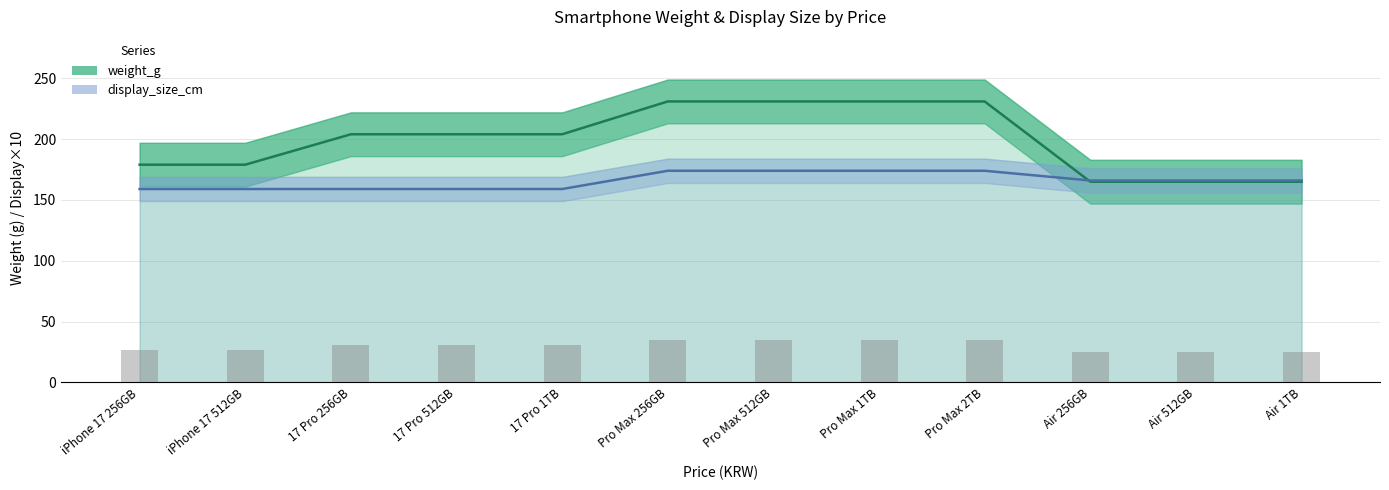

How many data points does each series have?

12